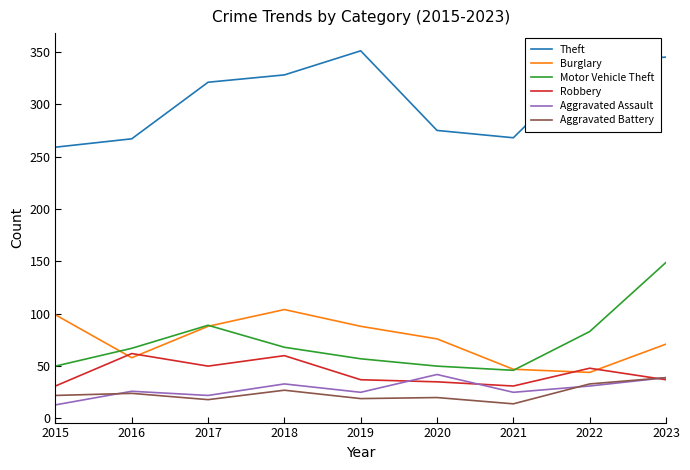

What are all the series names shown in the legend?

Theft, Burglary, Motor Vehicle Theft, Robbery, Aggravated Assault, Aggravated Battery